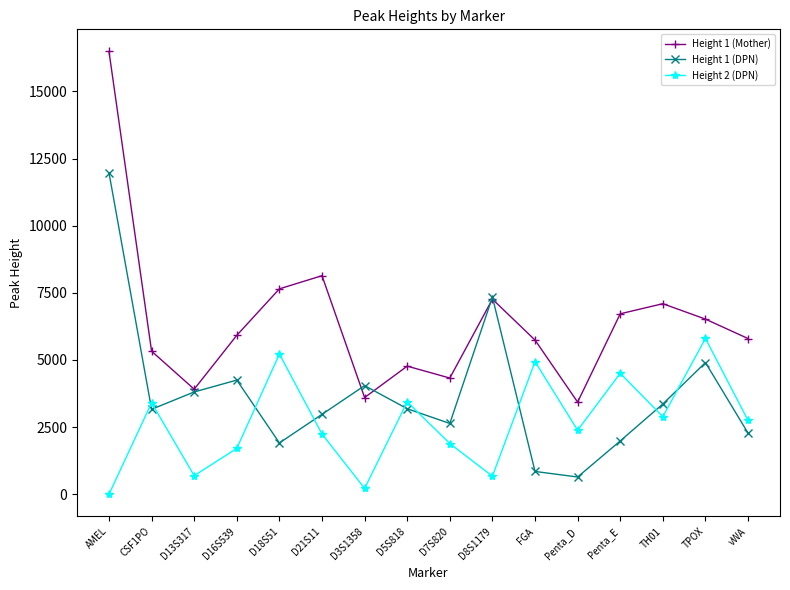

The value of Height 2 (DPN) at AMEL is -2298. True or false?

False